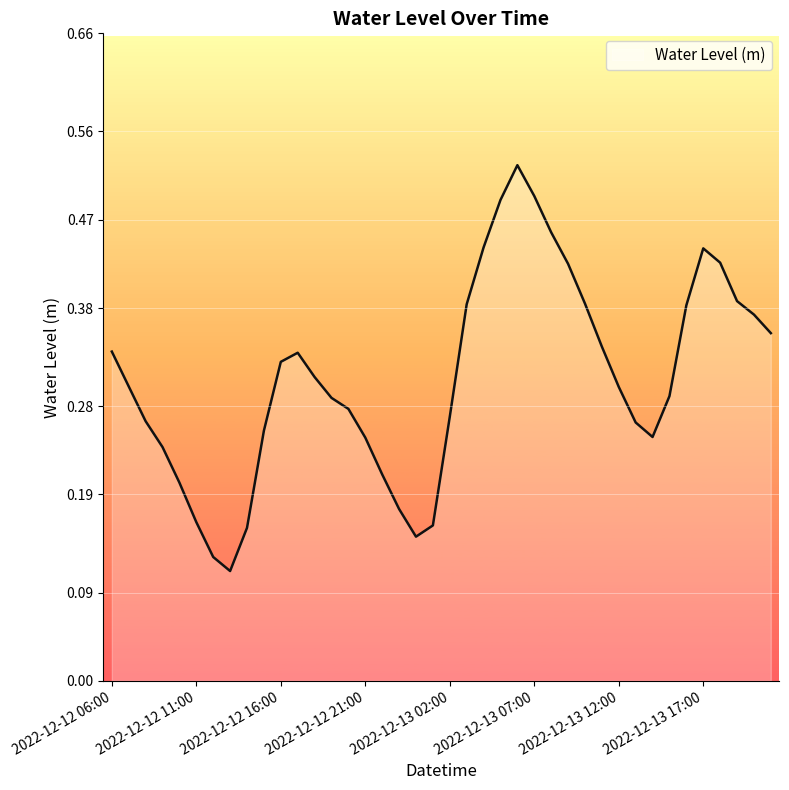

Reading left to right, extract all data points from this chart.

0.3	0.3	0.3	0.2	0.2	0.2	0.1	0.1	0.2	0.3	0.3	0.3	0.3	0.3	0.3	0.2	0.2	0.2	0.1	0.2	0.3	0.4	0.4	0.5	0.5	0.5	0.5	0.4	0.4	0.3	0.3	0.3	0.2	0.3	0.4	0.4	0.4	0.4	0.4	0.4